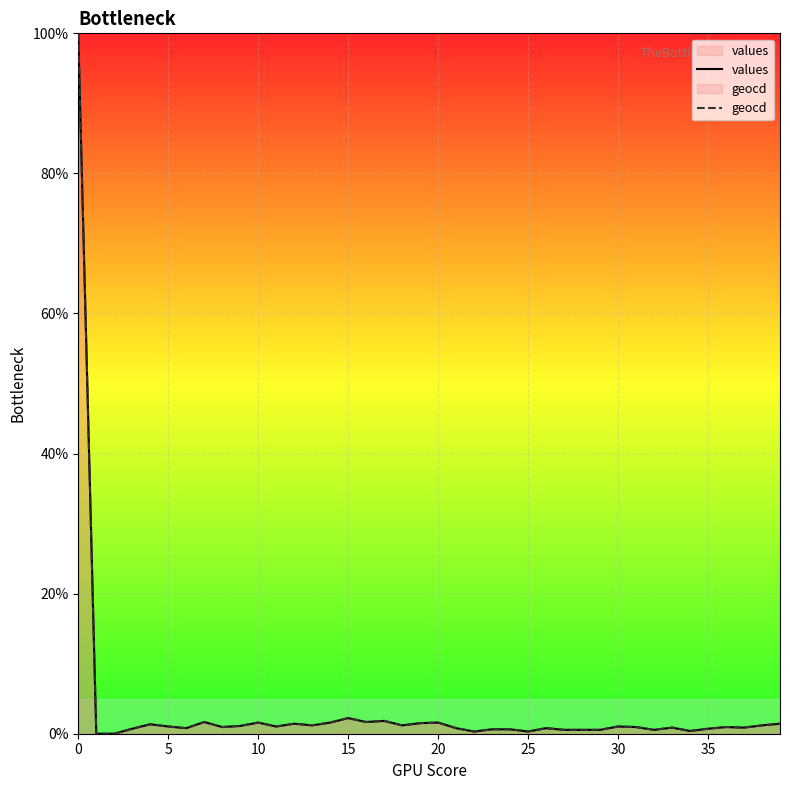

What is the maximum value shown in the chart?

100.0